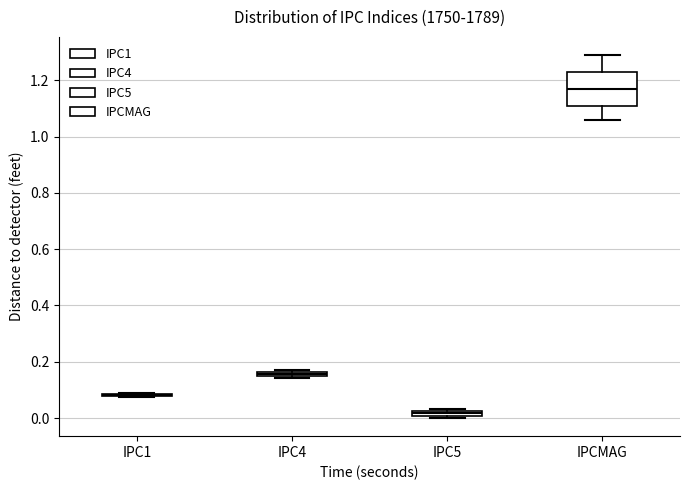

Where does the median line of the box for IPCMAG sit on the y-axis? The values are not printed on the chart, so give them approximately, as read against the axis.

1.18